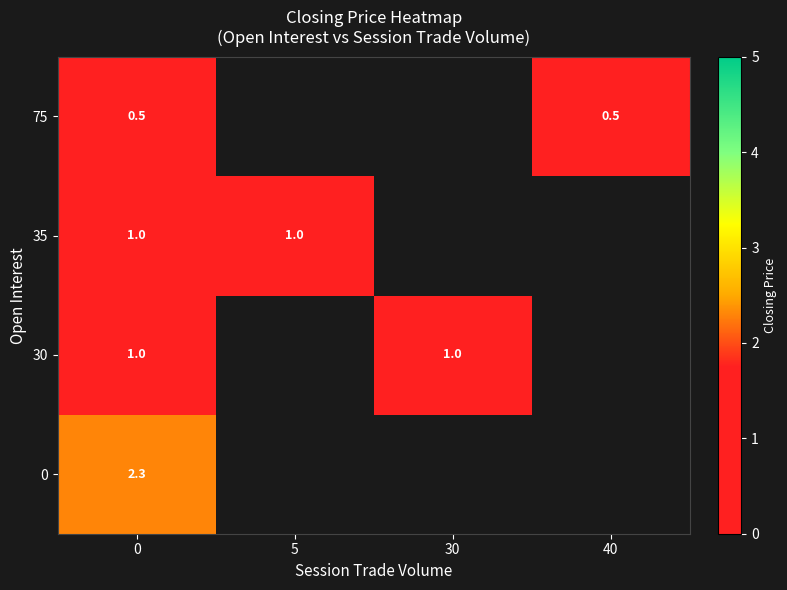

What is the smallest value displayed?

0.5